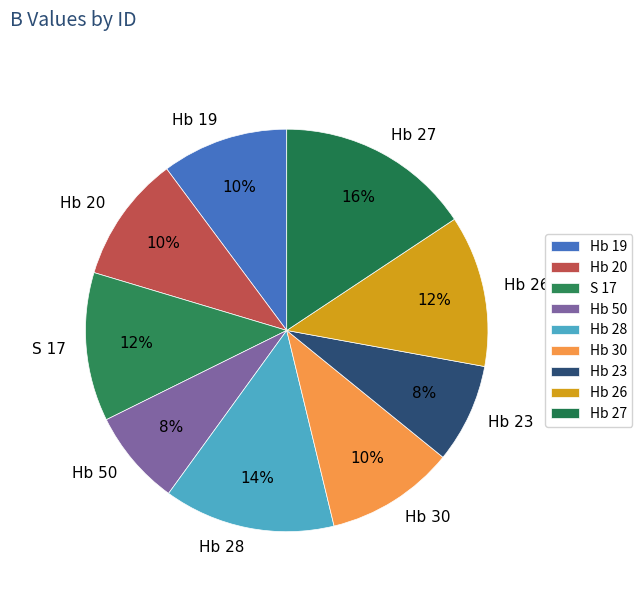

Which category has the biggest portion of the pie?

Hb 27